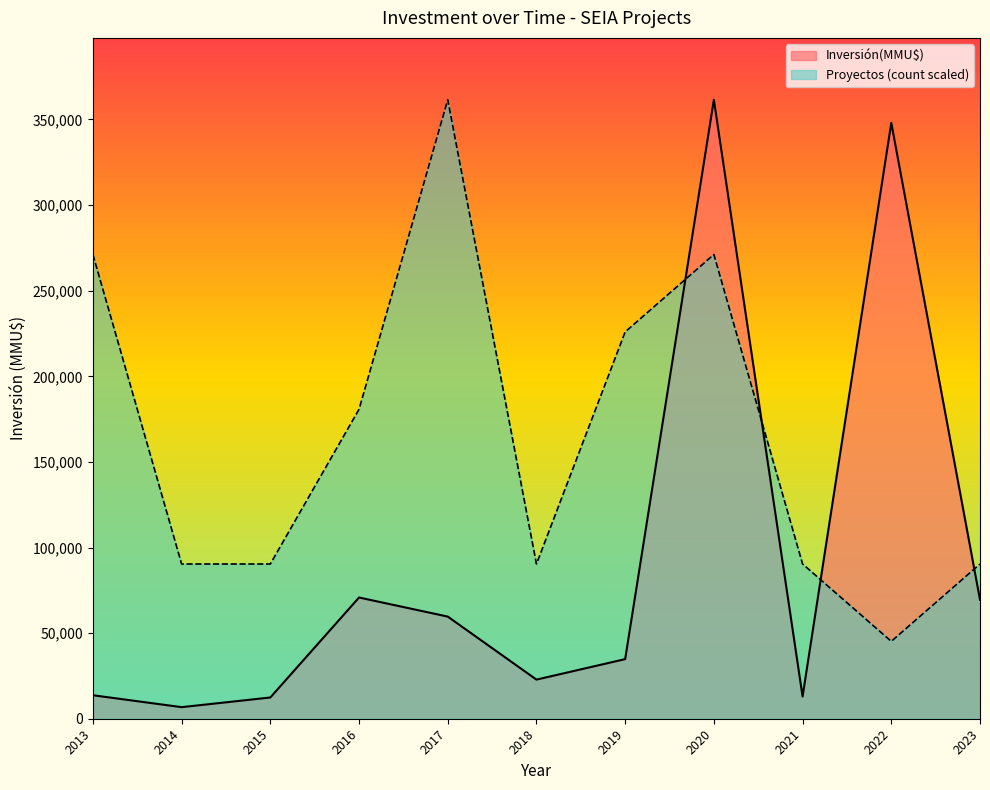

Rank the series by their average value, from lowest to highest.

Inversión(MMU$), Proyectos (count scaled)